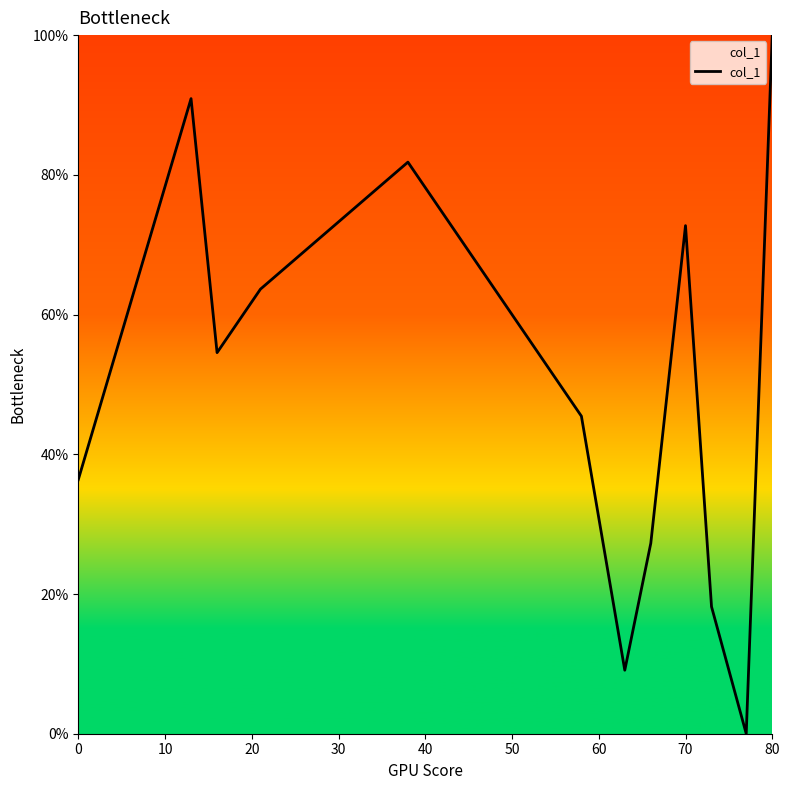

What is the maximum value shown in the chart?

100.0